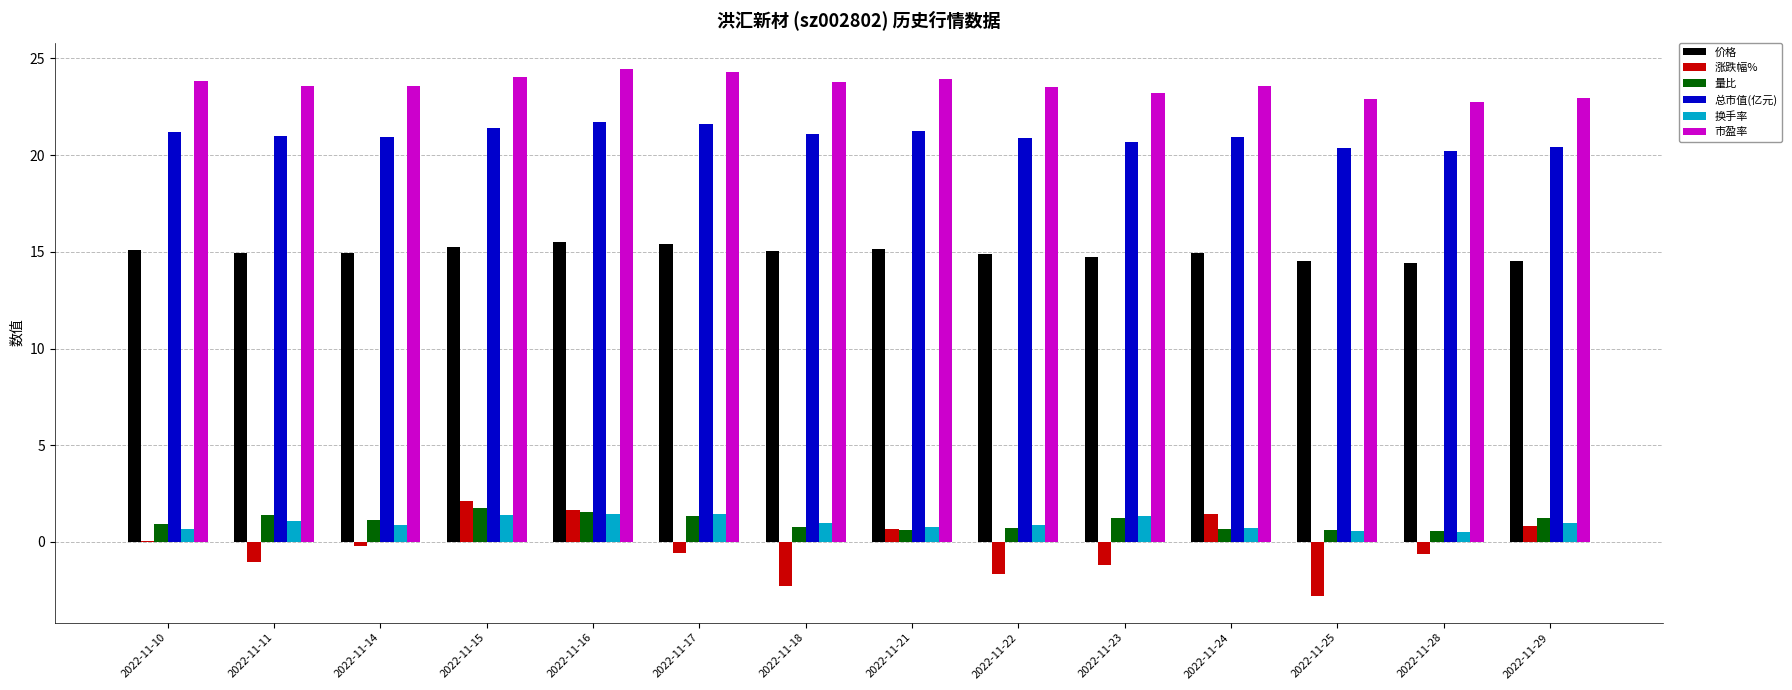

The value of 价格 at 2022-11-15 is 26.0. True or false?

False